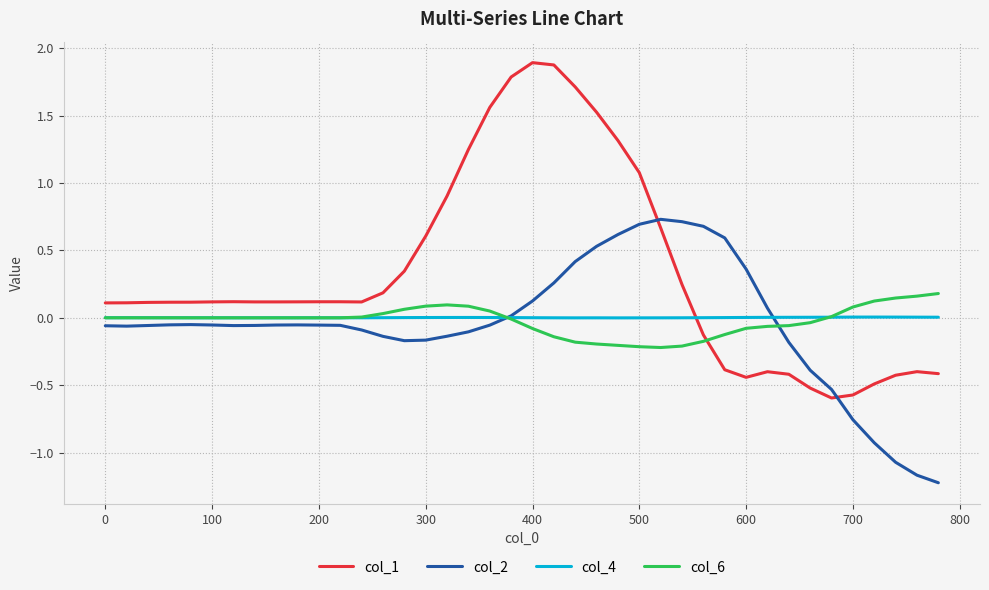

Which series has the widest spread of values?

col_1